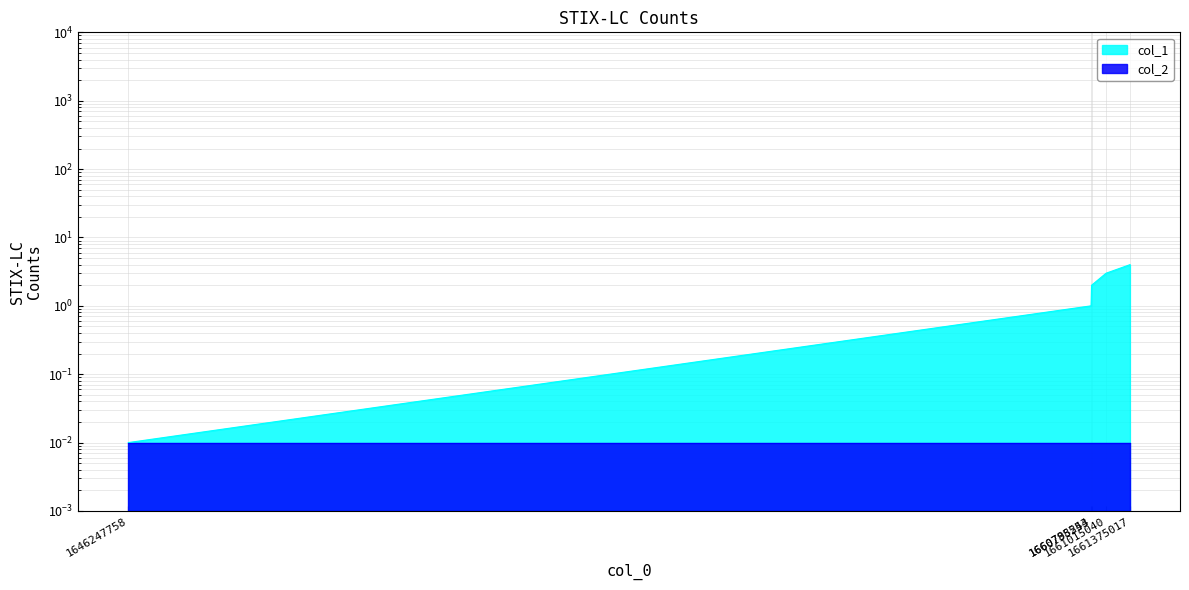

True or false: there are more than 2 points higher than both neighbors.

False